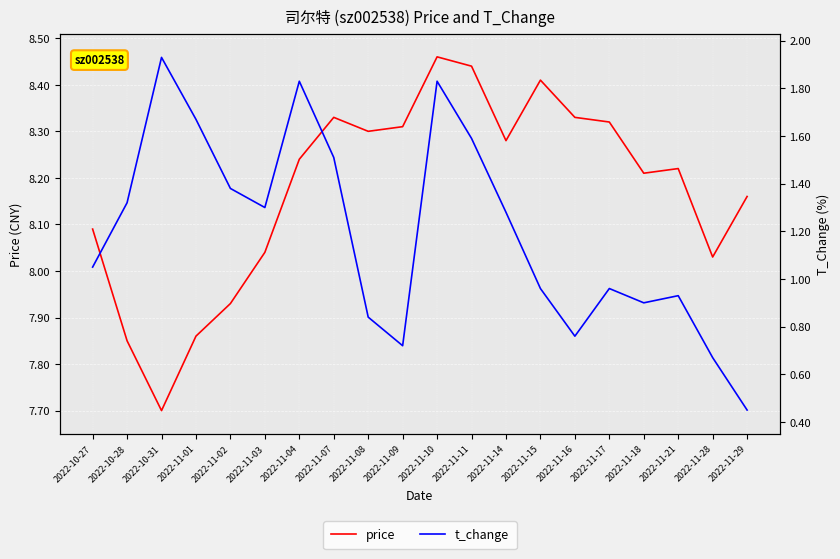

How many interior local valleys does the price series have?

5